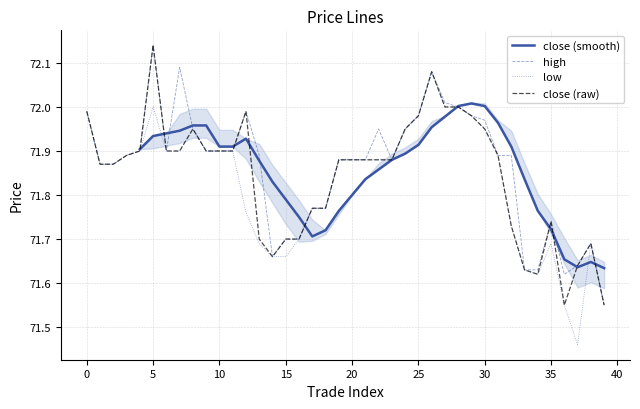

Rank the series at 22 from lowest to highest value.

close, low, high